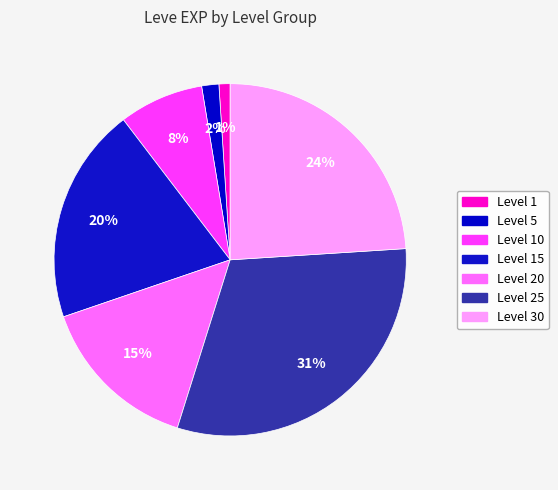

How many slices are in this pie chart?

7